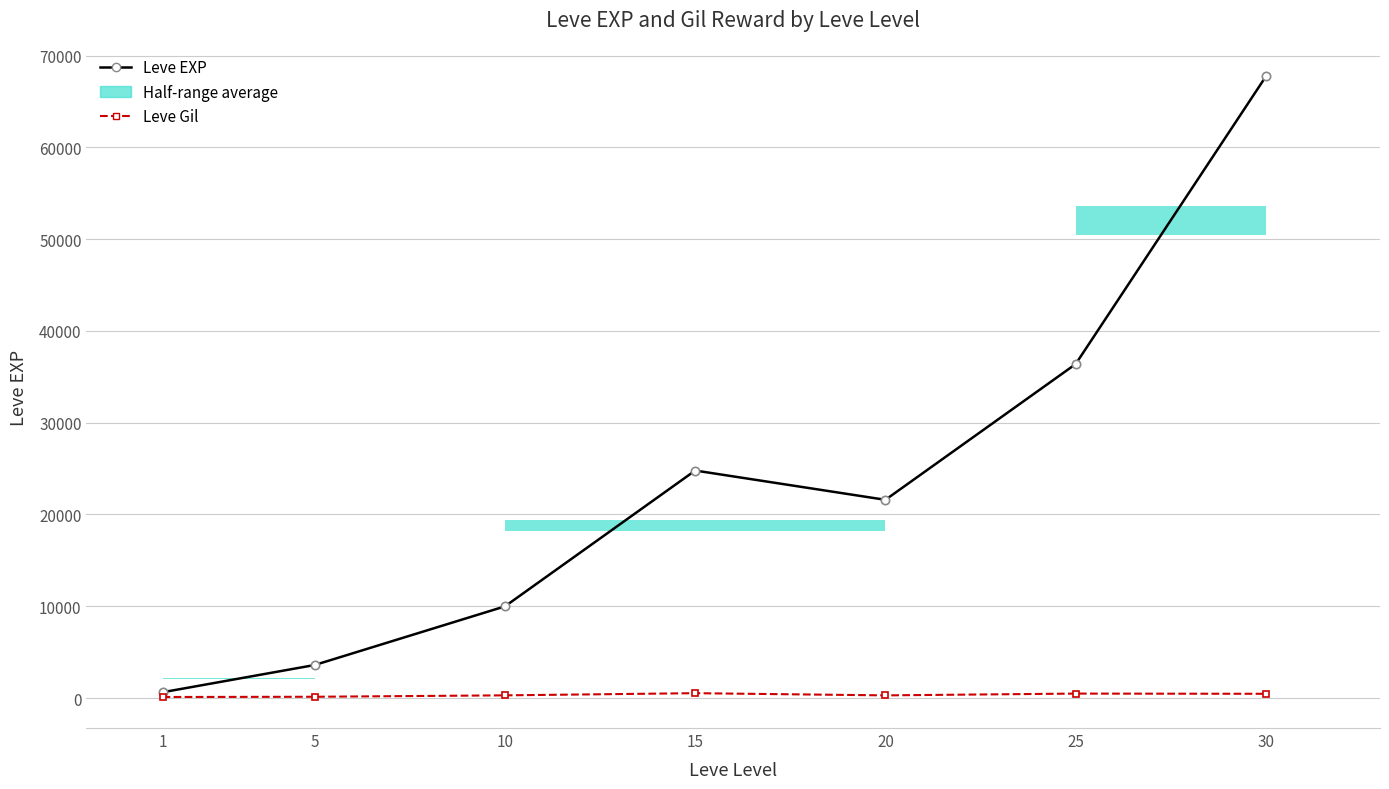

Rank the categories by Leve EXP value from highest to lowest.

30, 25, 15, 20, 10, 5, 1